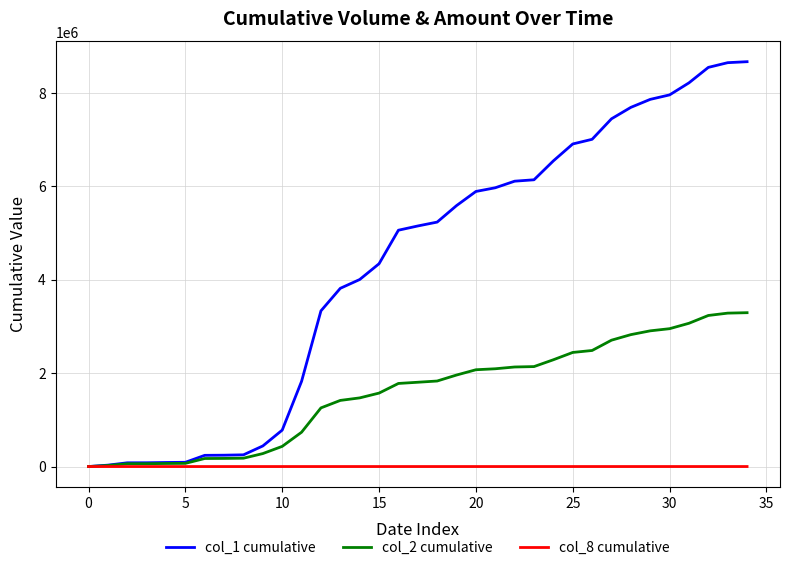

What is the greatest value displayed?

8670000